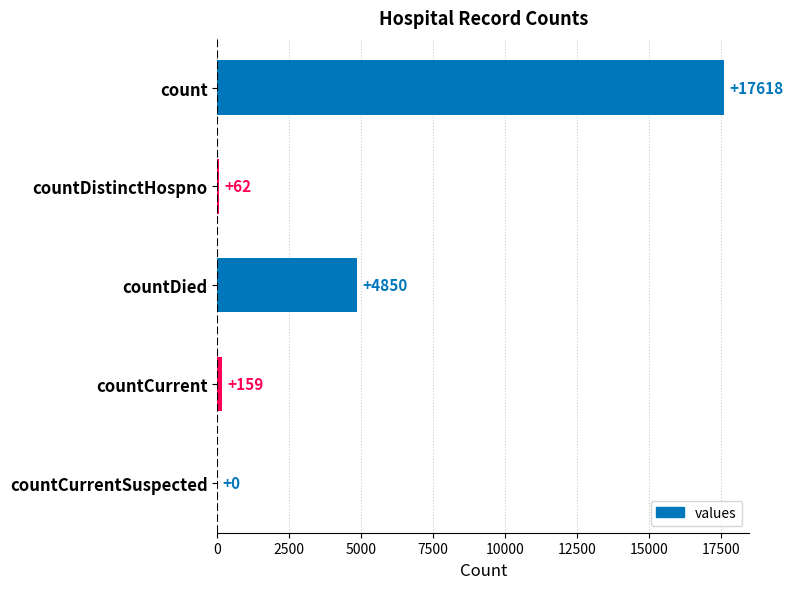

What is the sum of the values at countDistinctHospno and count?

17680